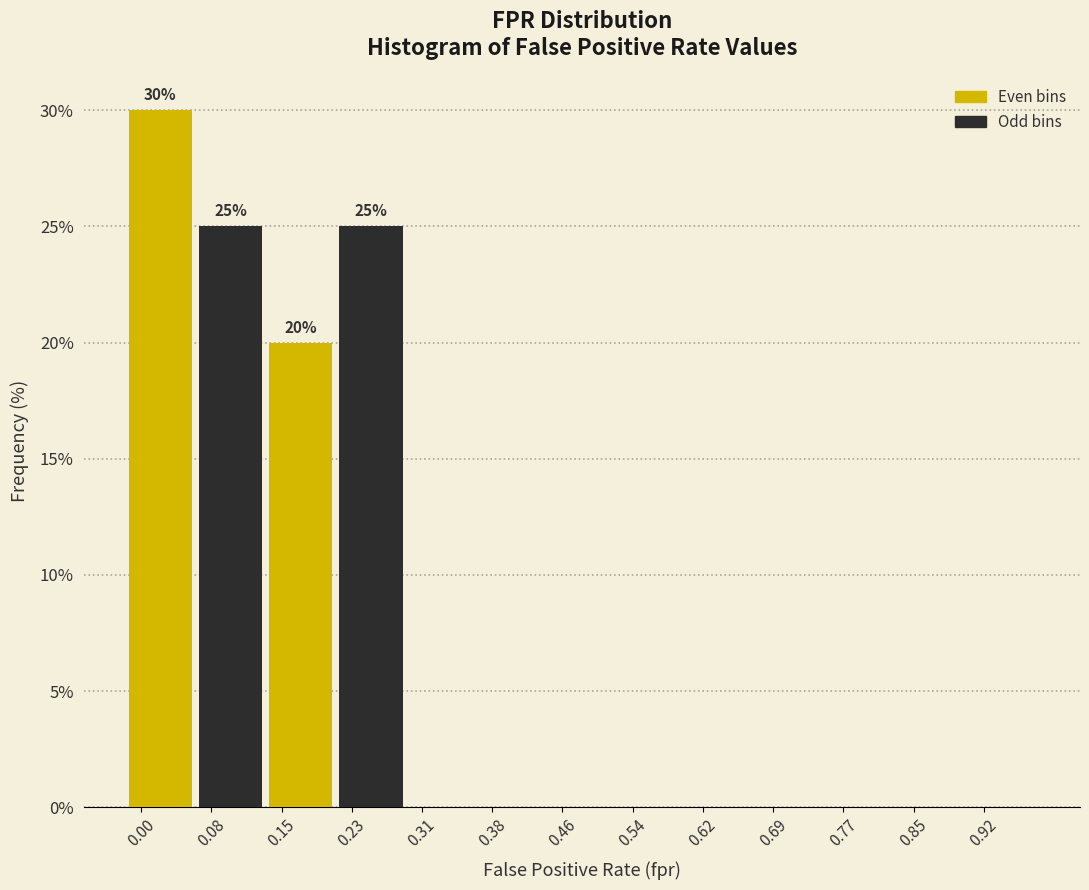

Reading right to left, transcribe all the data shown in this chart.

0.92=0	0.85=0	0.77=0	0.69=0	0.62=0	0.54=0	0.46=0	0.38=0	0.31=0	0.23=25	0.15=20	0.08=25	0.00=30